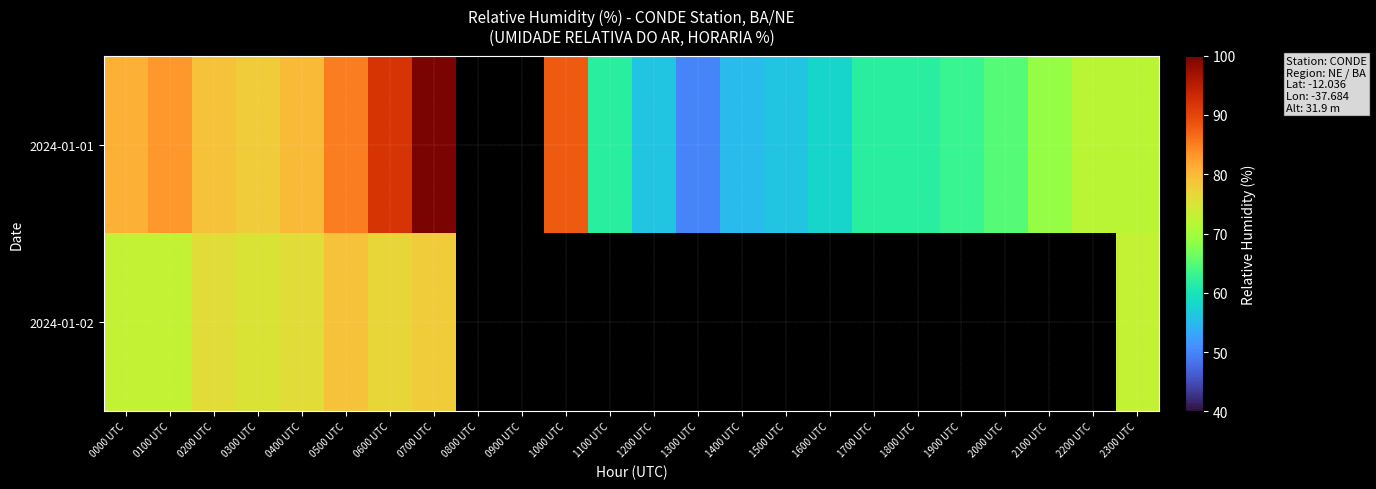

List the series in order of their overall mean, highest first.

2024-01-01, 2024-01-02